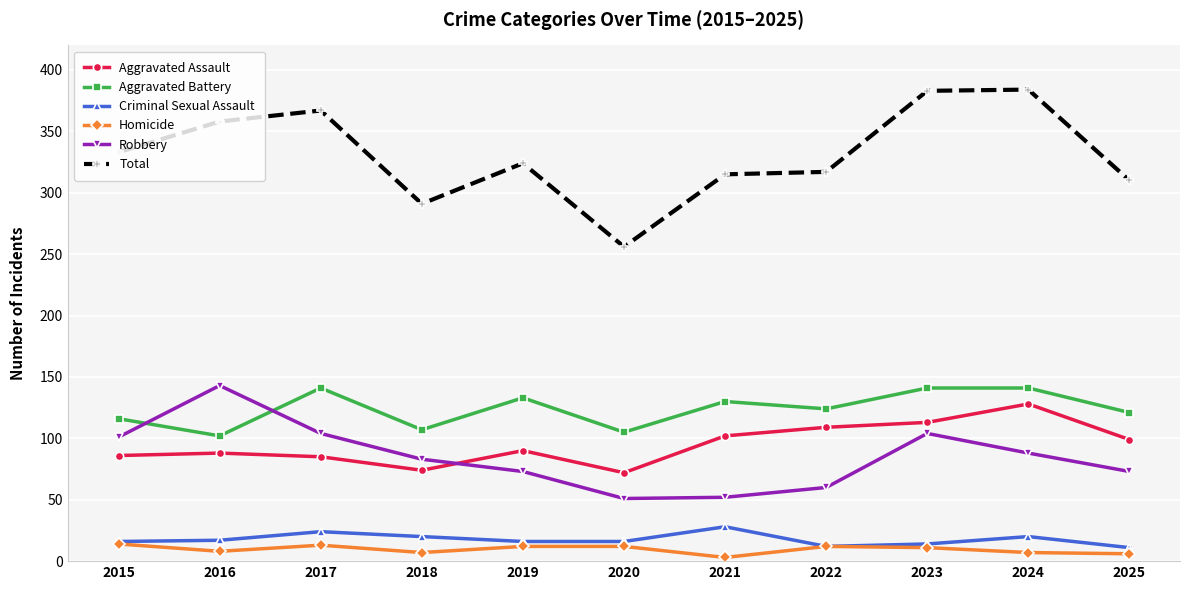

At which category does Criminal Sexual Assault reach its first local peak?

2017